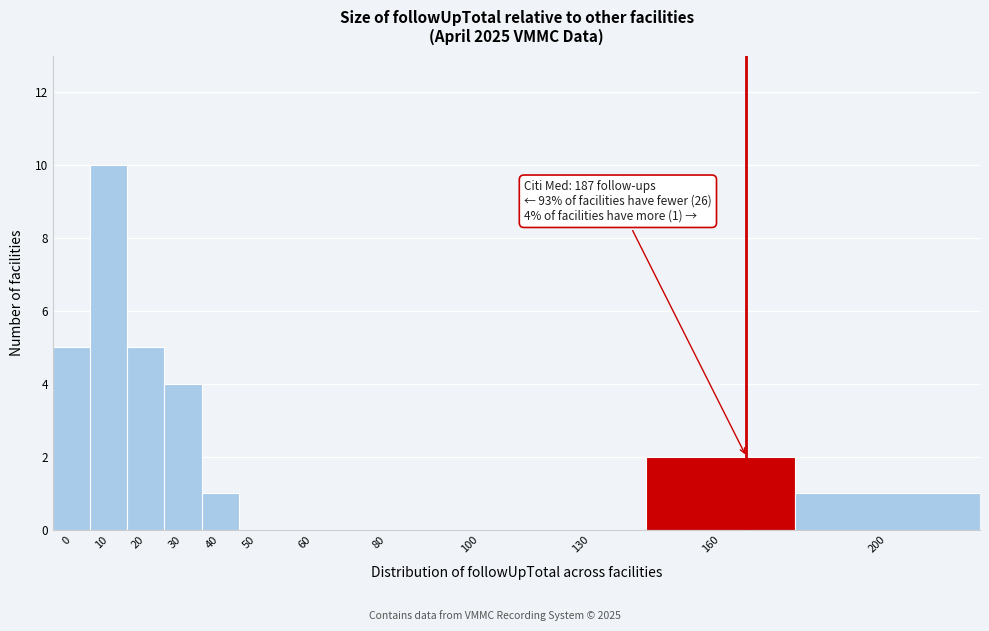

Reading left to right, transcribe all the data shown in this chart.

0=5	10=10	20=5	30=4	40=1	50=0	60=0	80=0	100=0	130=0	160=2	200=1